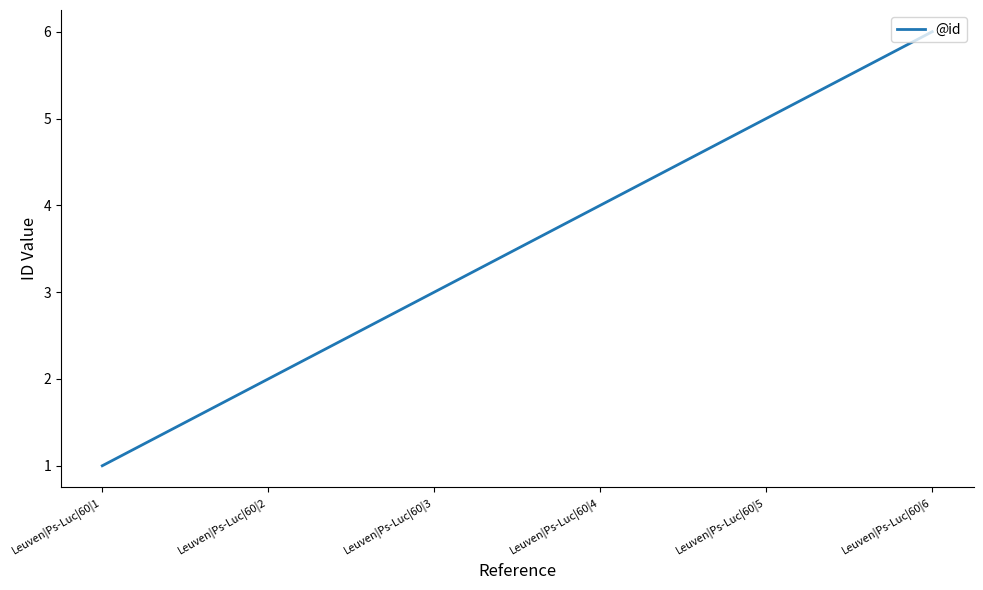

What is the sum of all values?

21